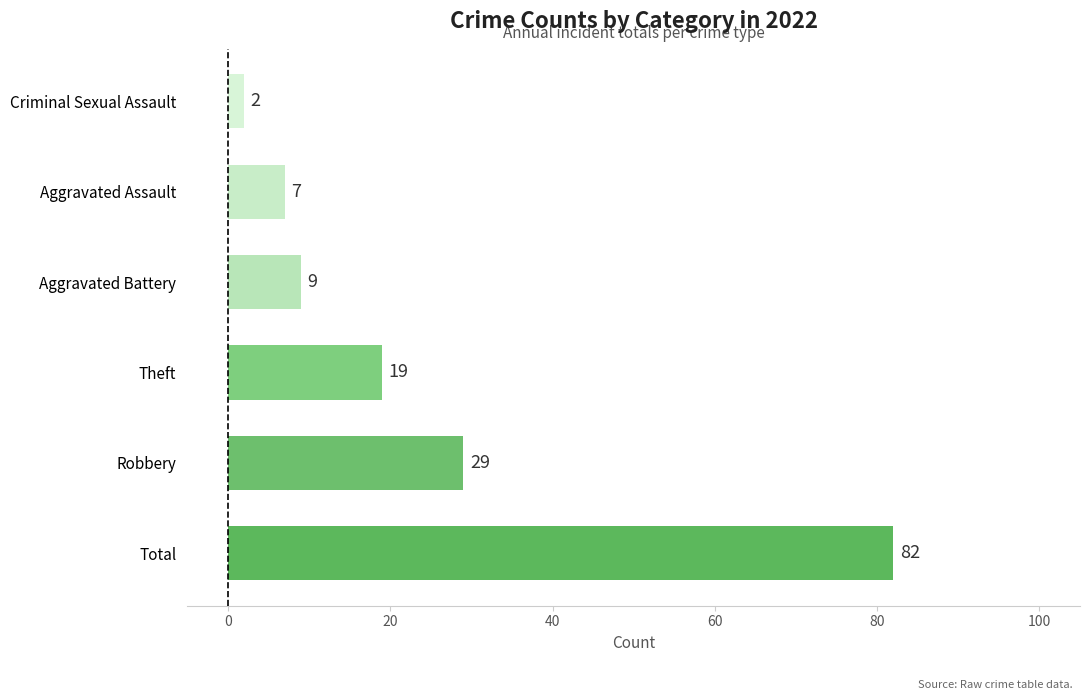

Between Total and Robbery, which is larger?

Total